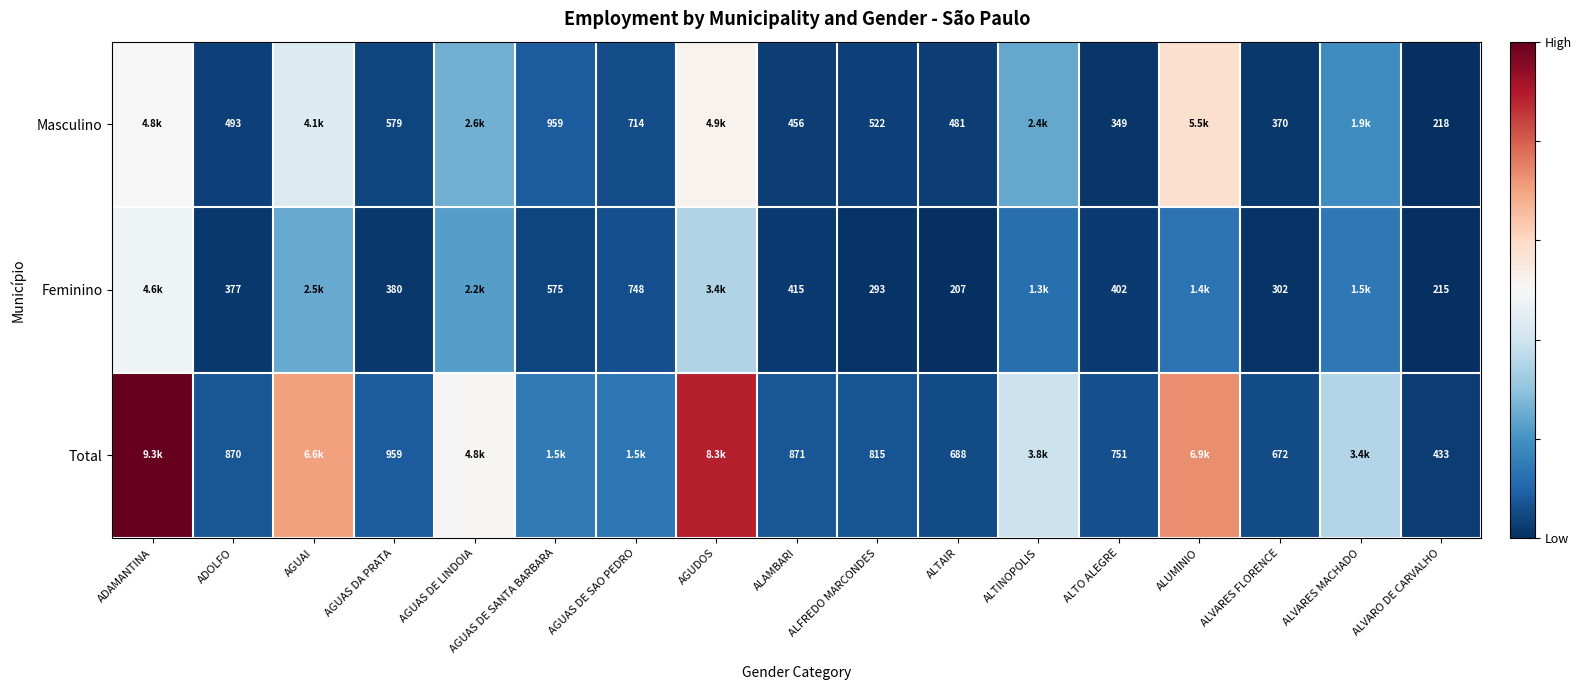

What is the spread (max minus min) of values at AGUAS DA PRATA?

579.0